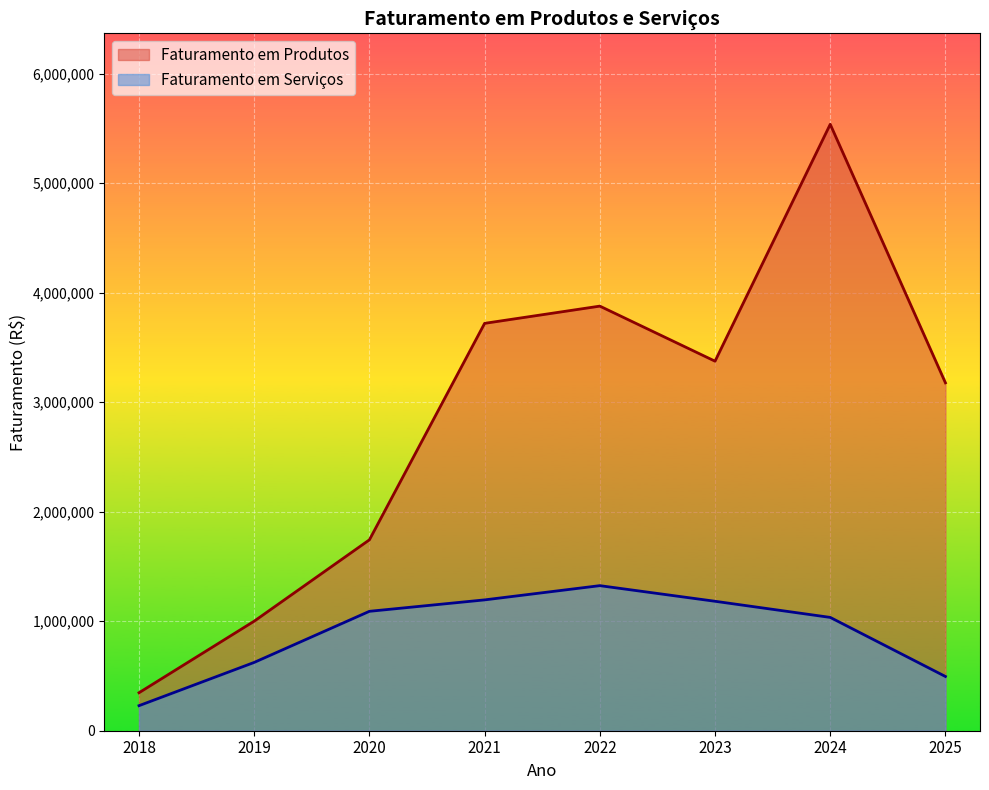

At which label is Faturamento em Produtos closest to 2942143?

2025